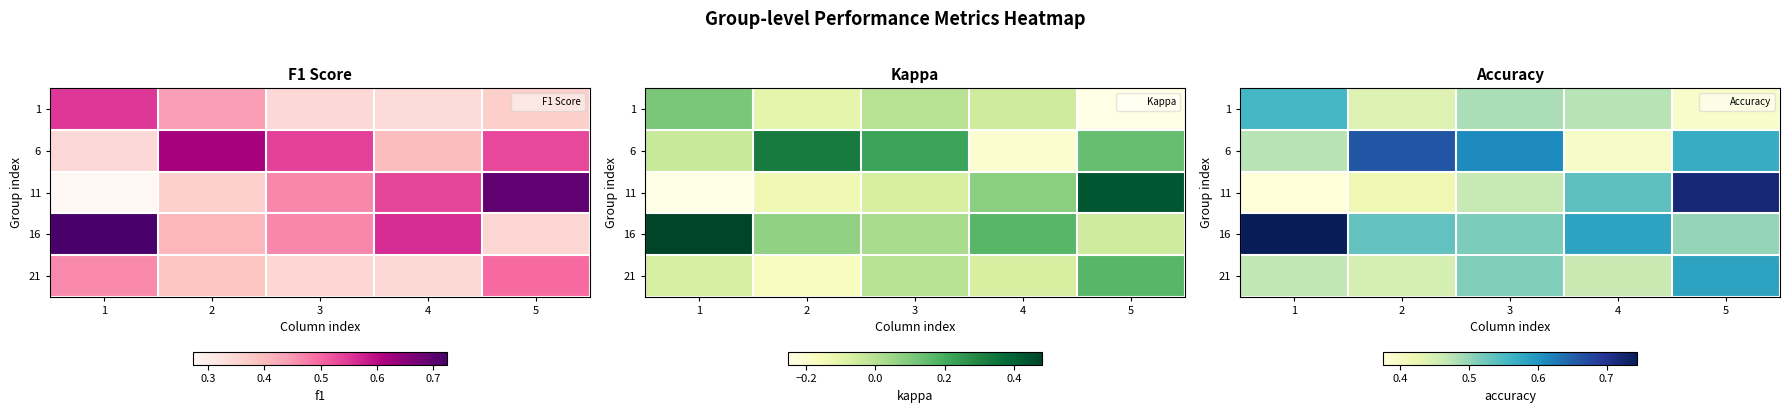

What is the total value across all series at 4?

2.5